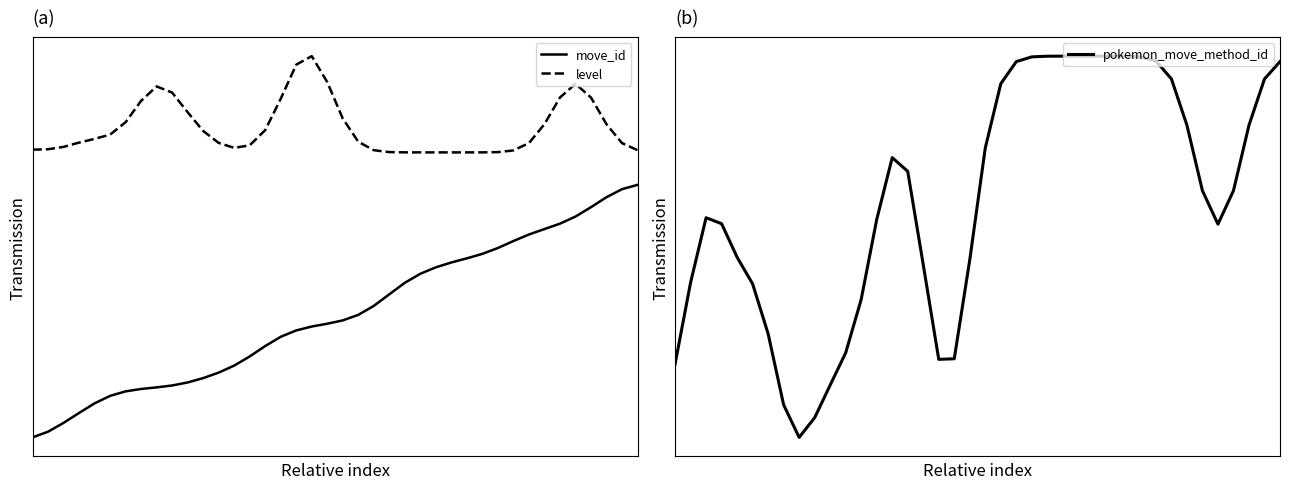

Is the value of pokemon_move_method_id at 14 greater than the value of level at 5?

No